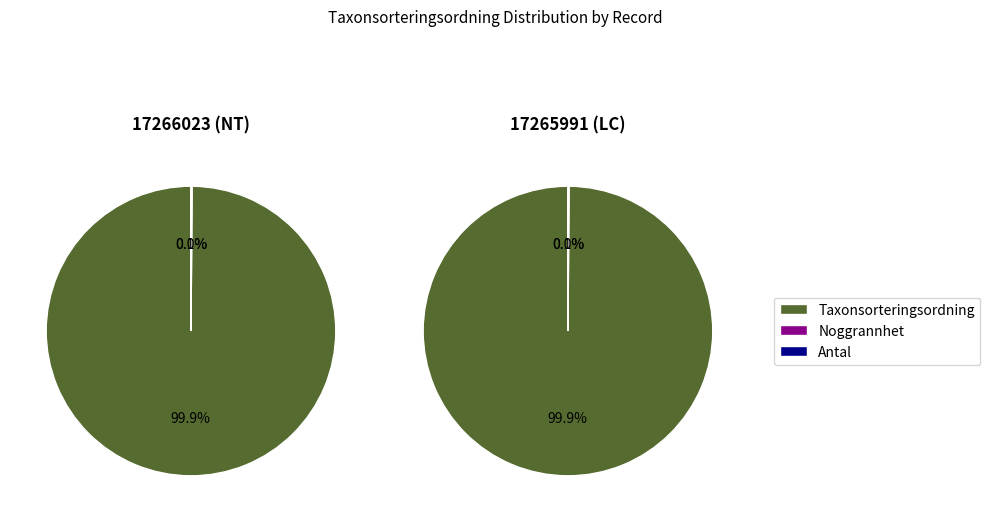

What is the change in value from 17266023 to 17265991?

+34